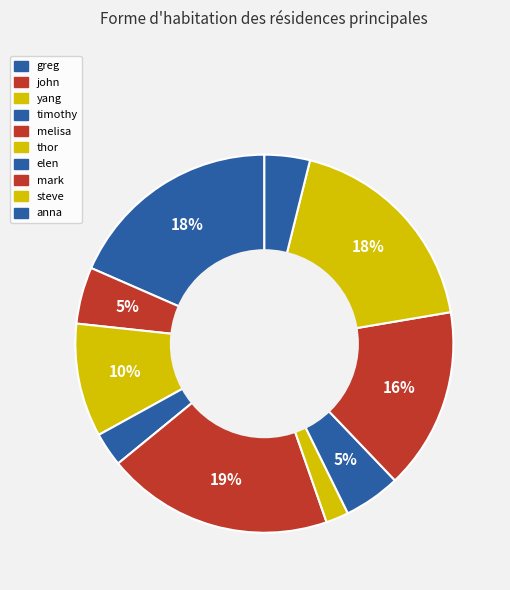

Which category has the smallest portion of the pie?

thor